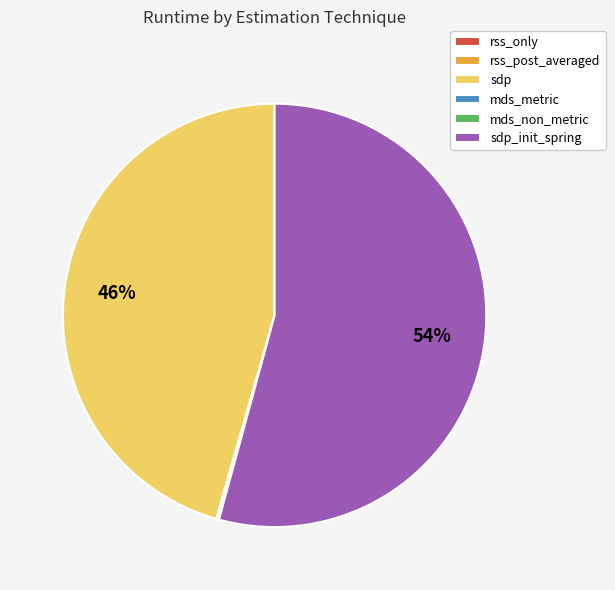

To the nearest percent, what percentage of the pie is sdp_init_spring?

54%